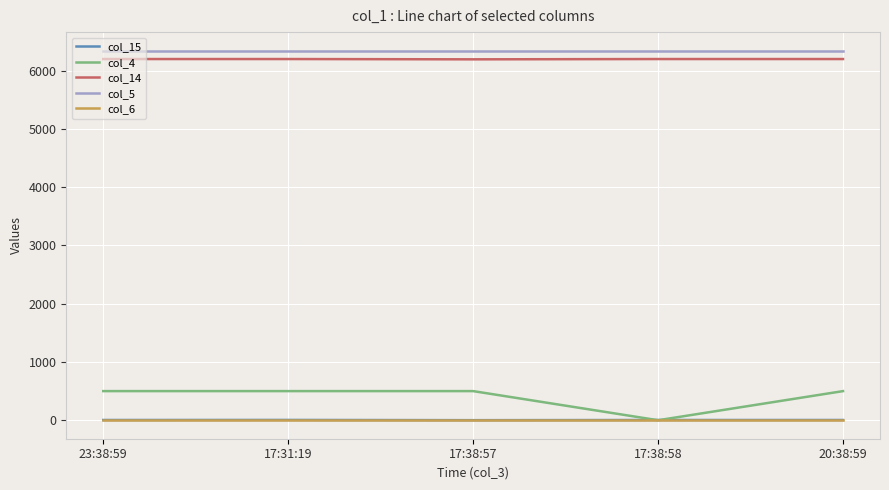

Is the value of col_6 at 23:38:59 greater than the value of col_5 at 23:38:59?

No